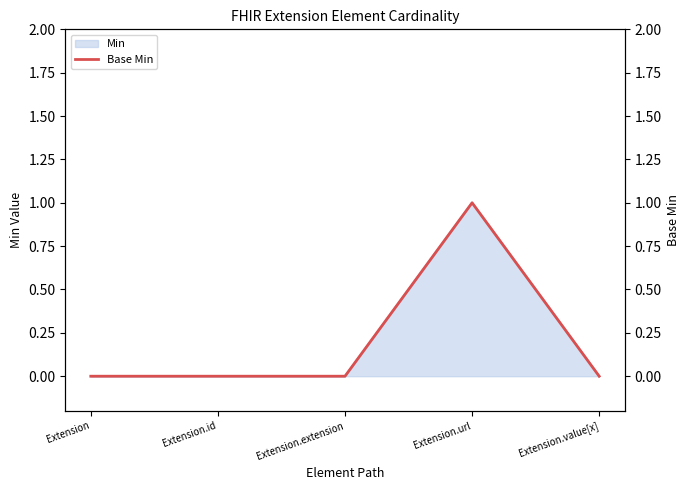

Rank the categories by value from highest to lowest.

Extension.url, Extension, Extension.id, Extension.extension, Extension.value[x]